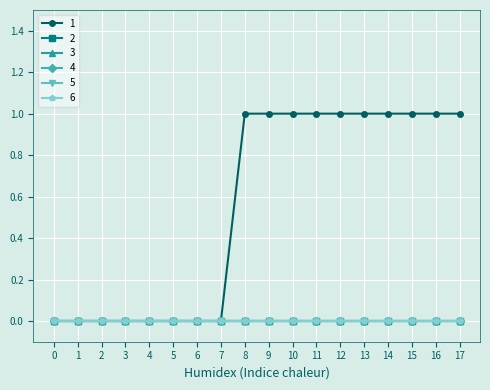

Between 1 and 16, which is larger?

16